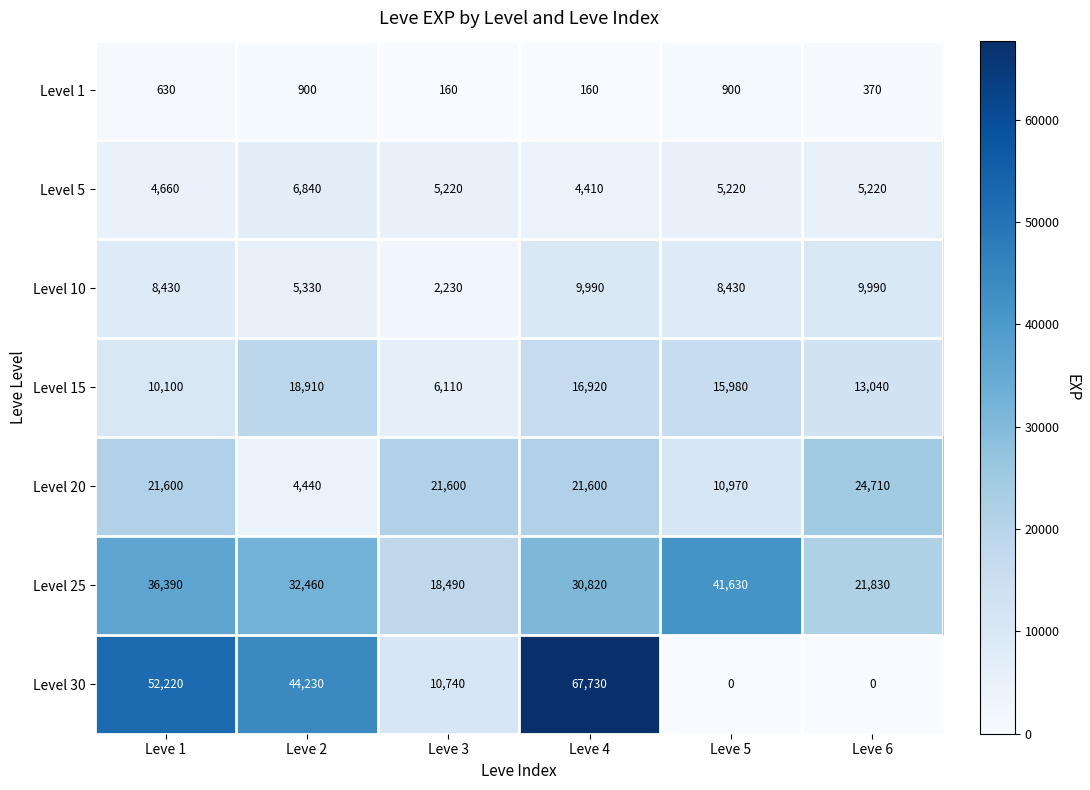

Which series has the largest range (max minus min)?

Level 30